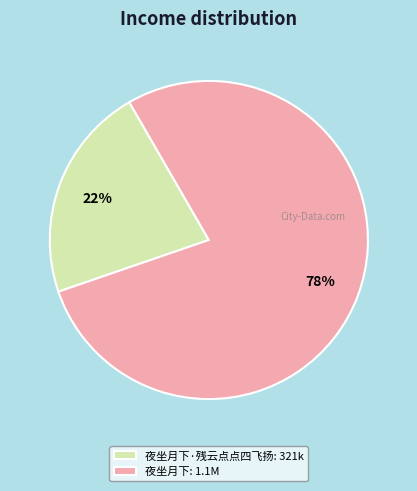

Between 夜坐月下·残云点点四飞扬: 321k and 夜坐月下: 1.1M, which is larger?

夜坐月下: 1.1M